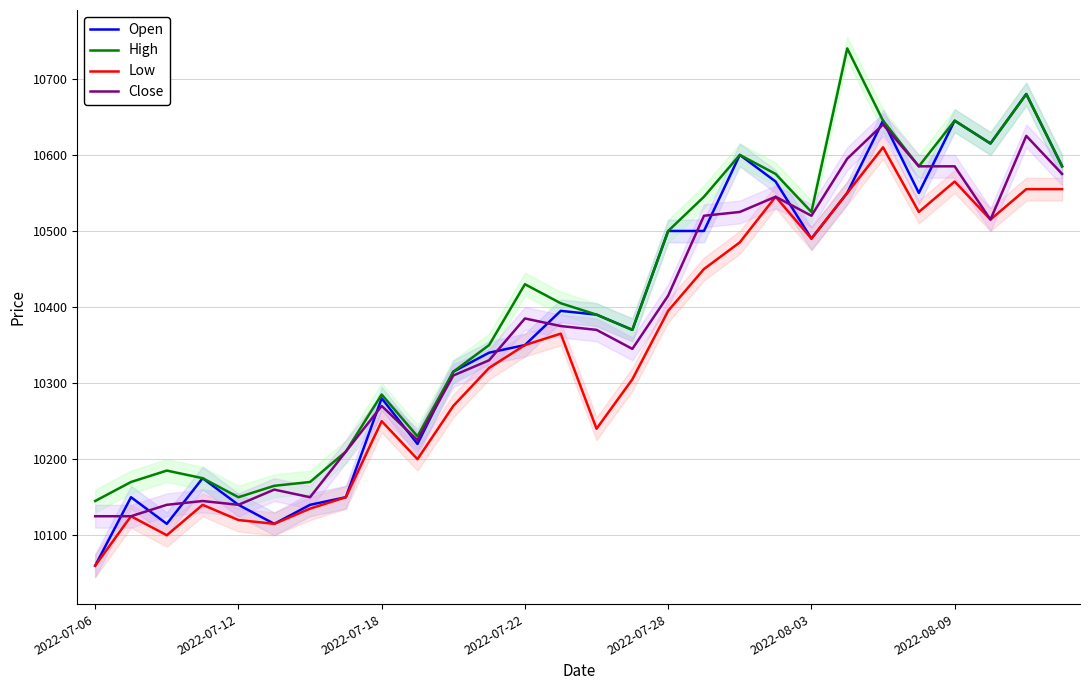

What are all the series names shown in the legend?

Open, High, Low, Close